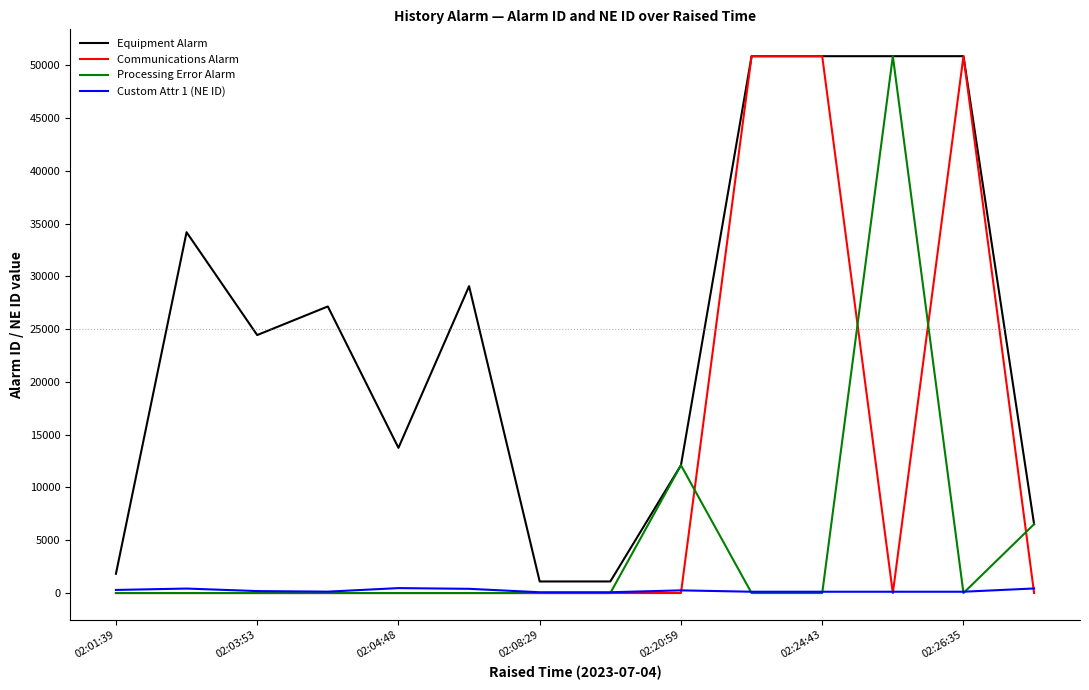

What is the difference between the maximum and minimum values in the Equipment Alarm series?

49753